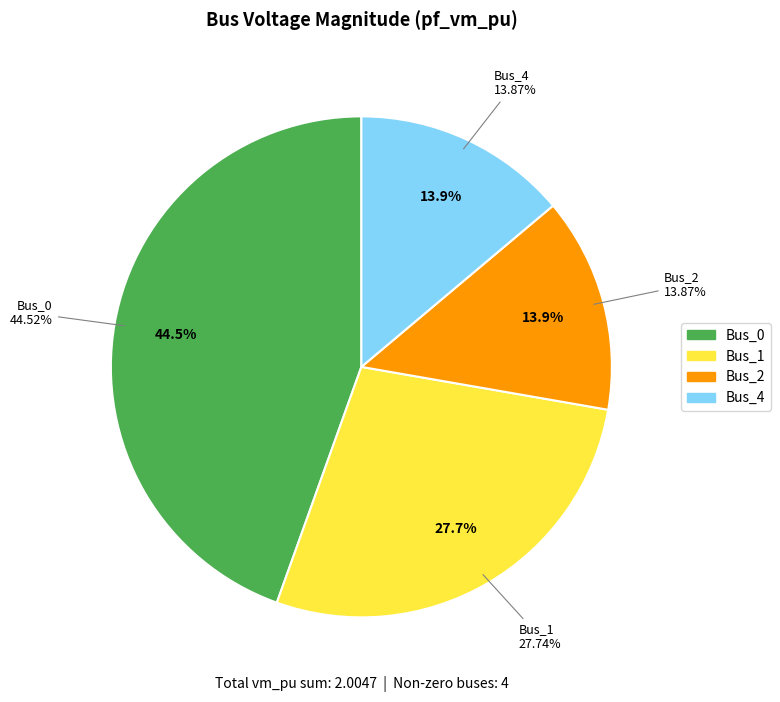

Is Bus_2 the majority of the pie?

No